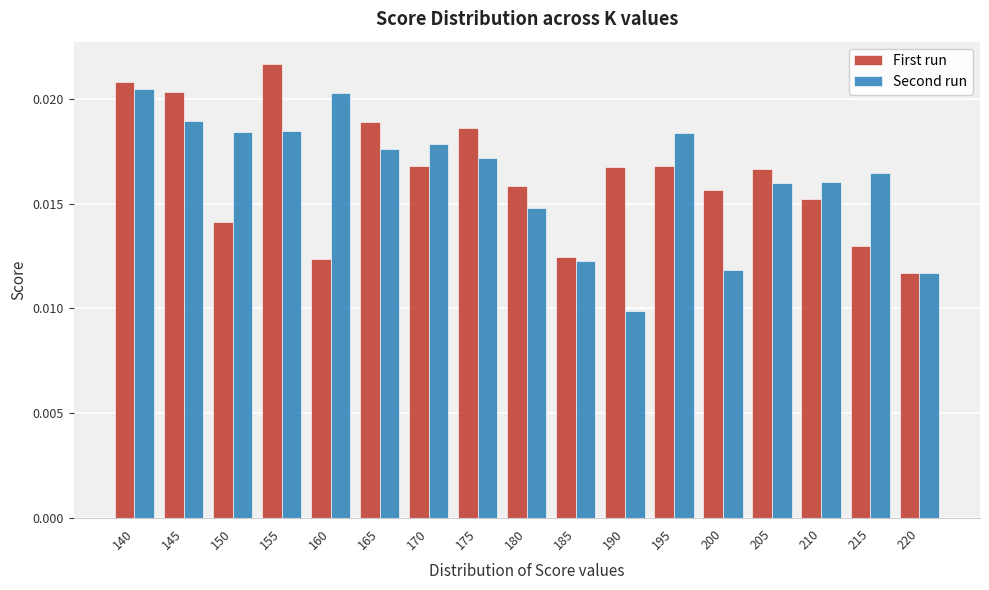

What is the sum of all Second run values?

0.3